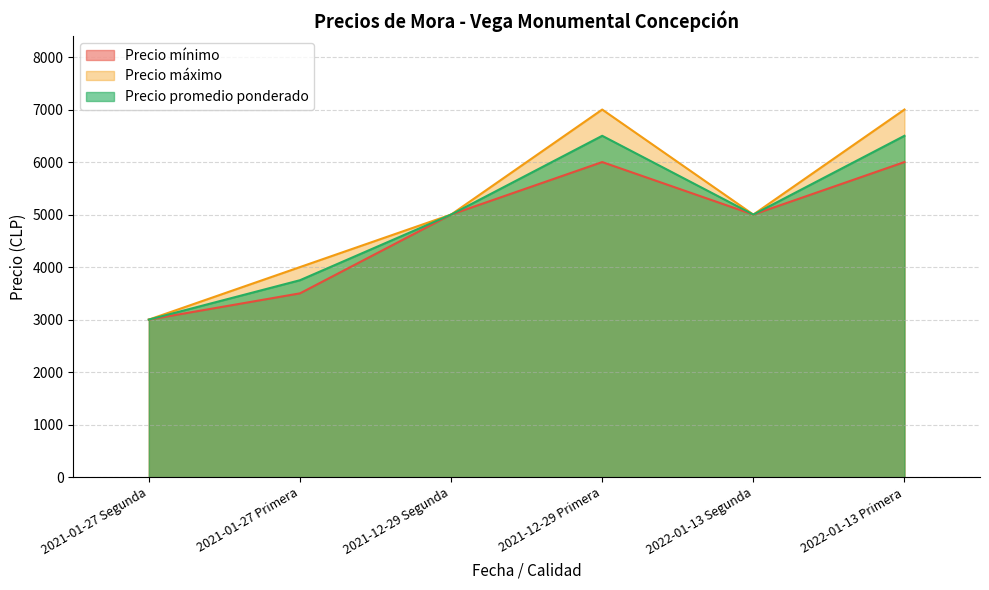

What is the smallest value displayed?

3000